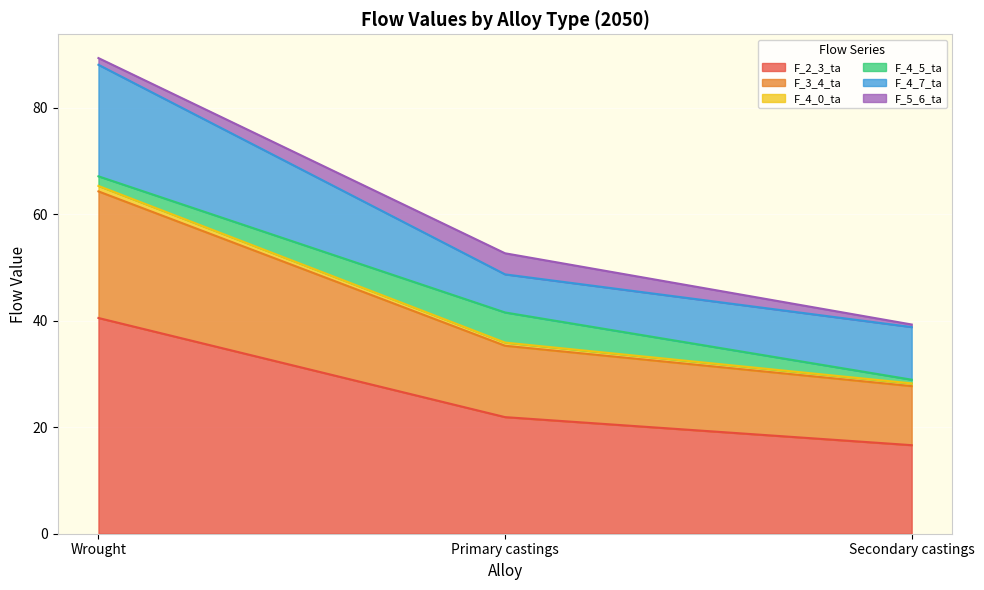

Where does the F_3_4_ta series first go above 48?

Wrought